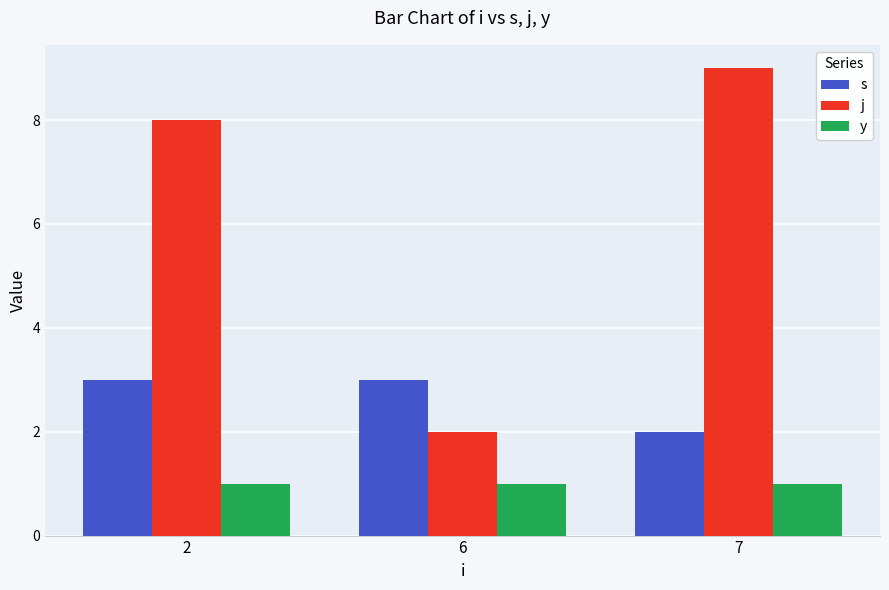

Which series has the largest range (max minus min)?

j